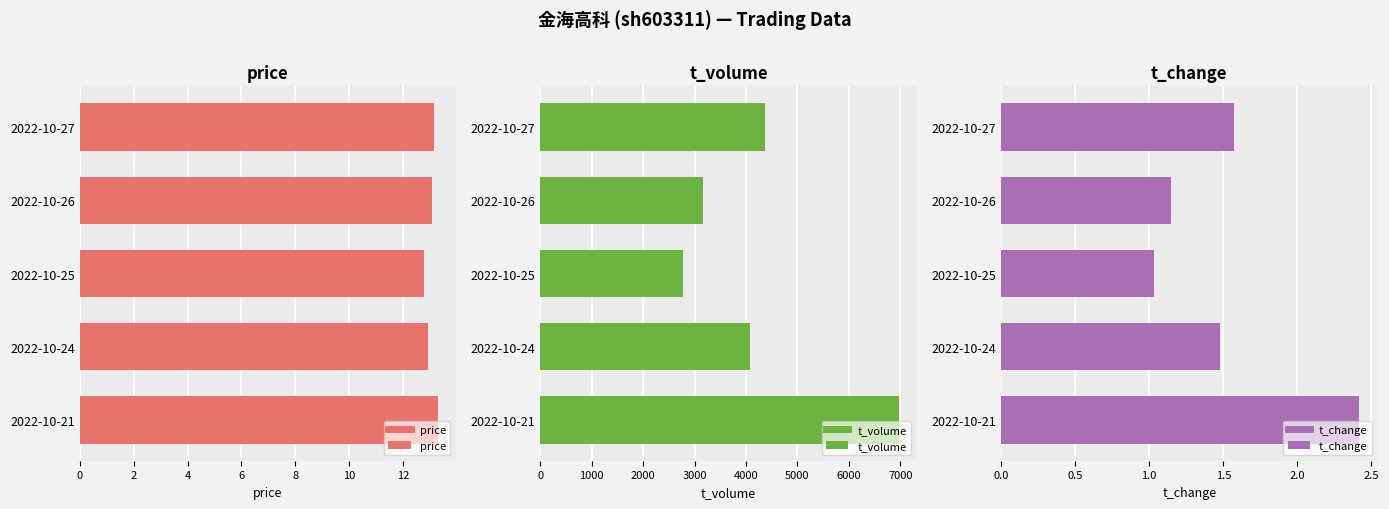

The value of price at 2022-10-27 is 9.1. True or false?

False